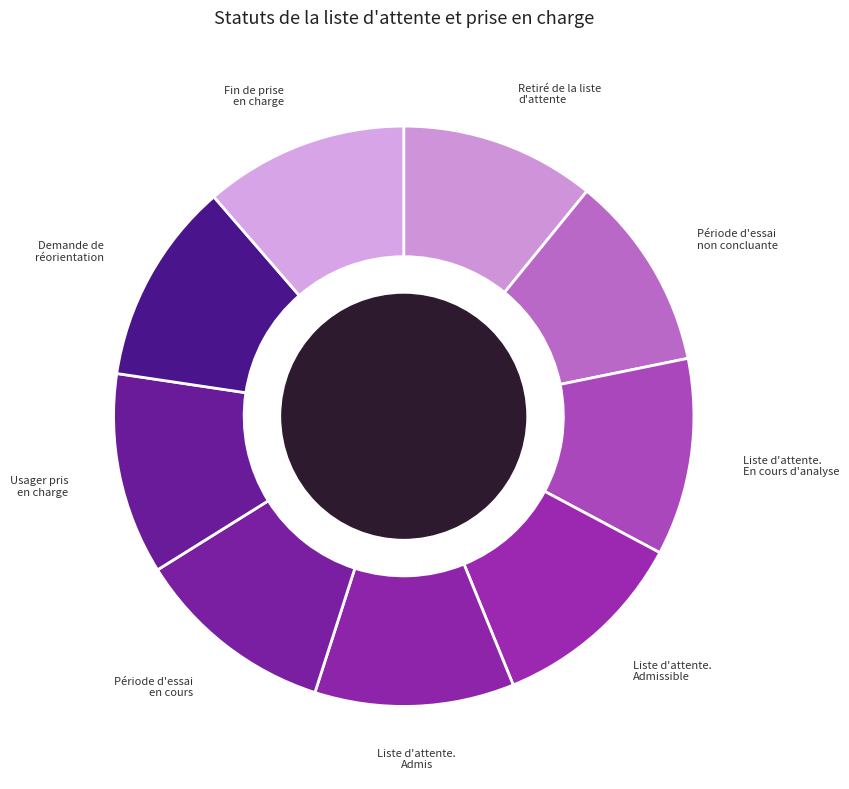

Approximately how many times larger is the value at Liste d'attente. Admis compared to Période d'essai non concluante?

1.0